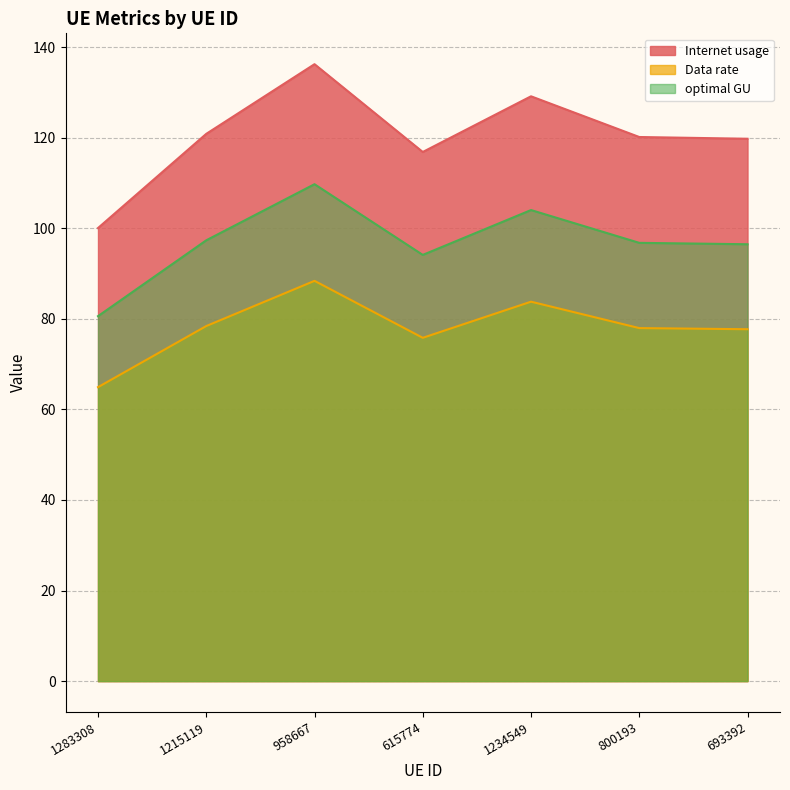

The Internet usage series shows 40.3 at 615774. True or false?

False